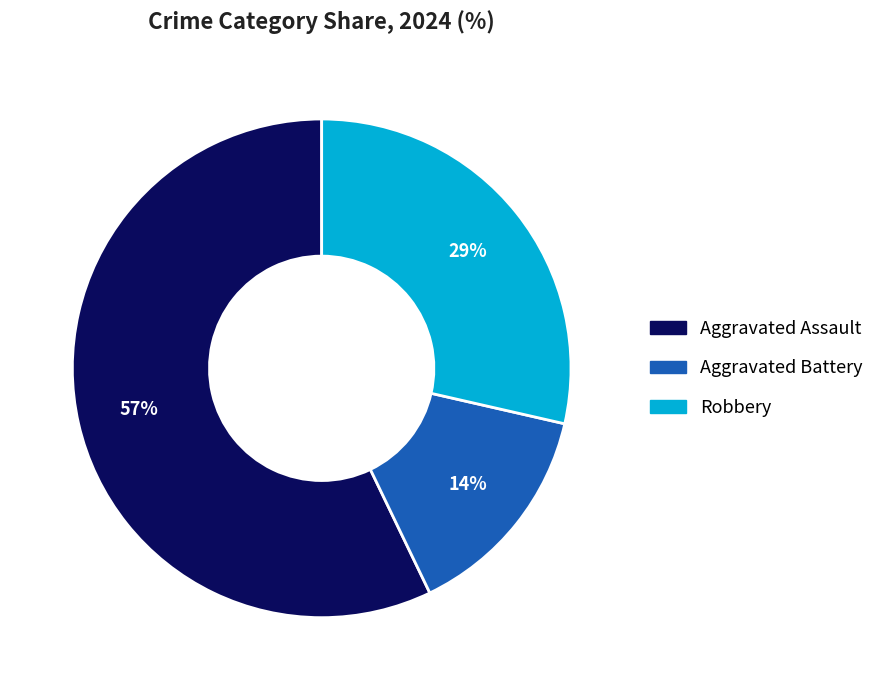

To the nearest percent, what portion does Robbery represent?

29%